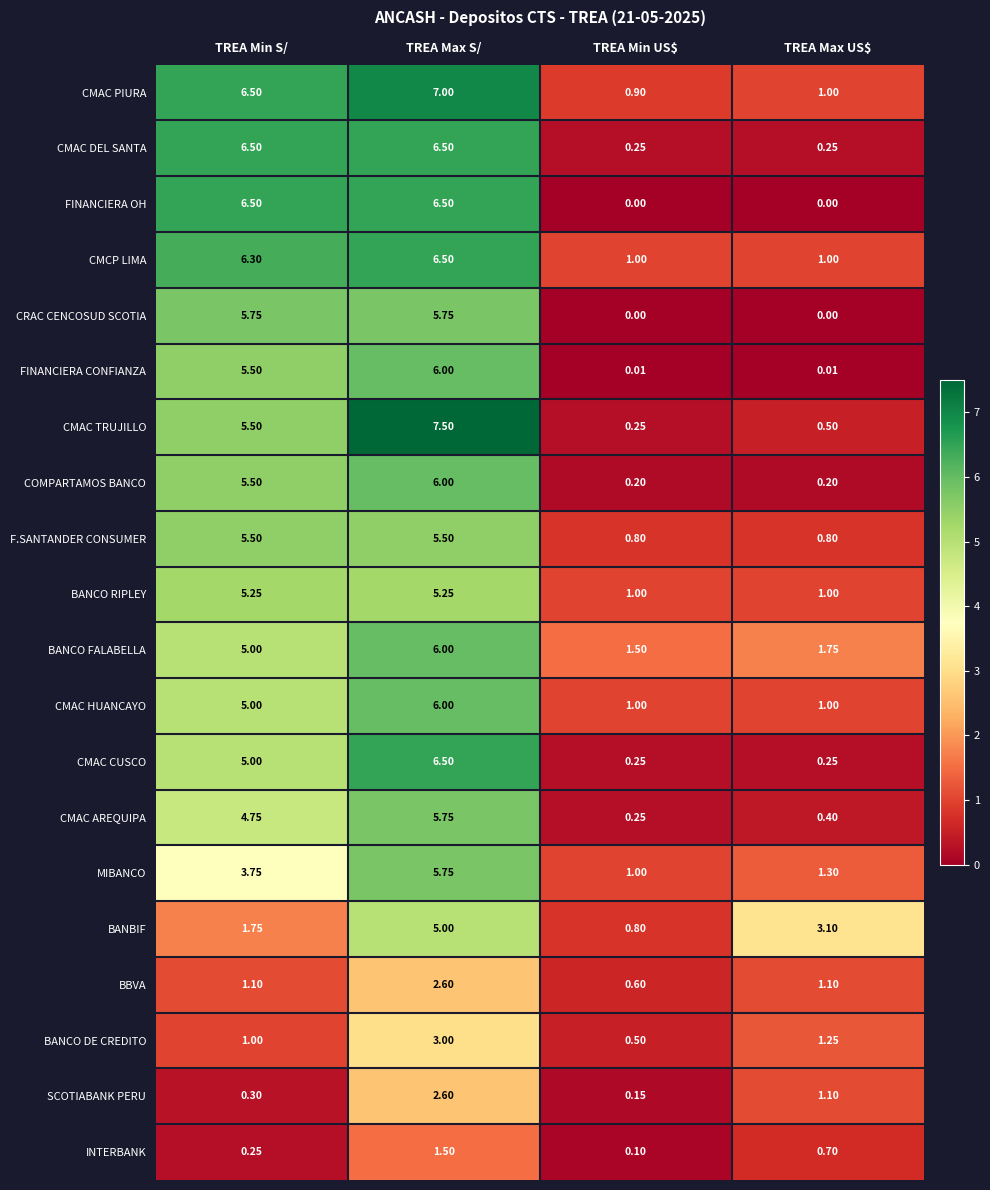

What is the total value across all series at TREA Max US$?

16.7